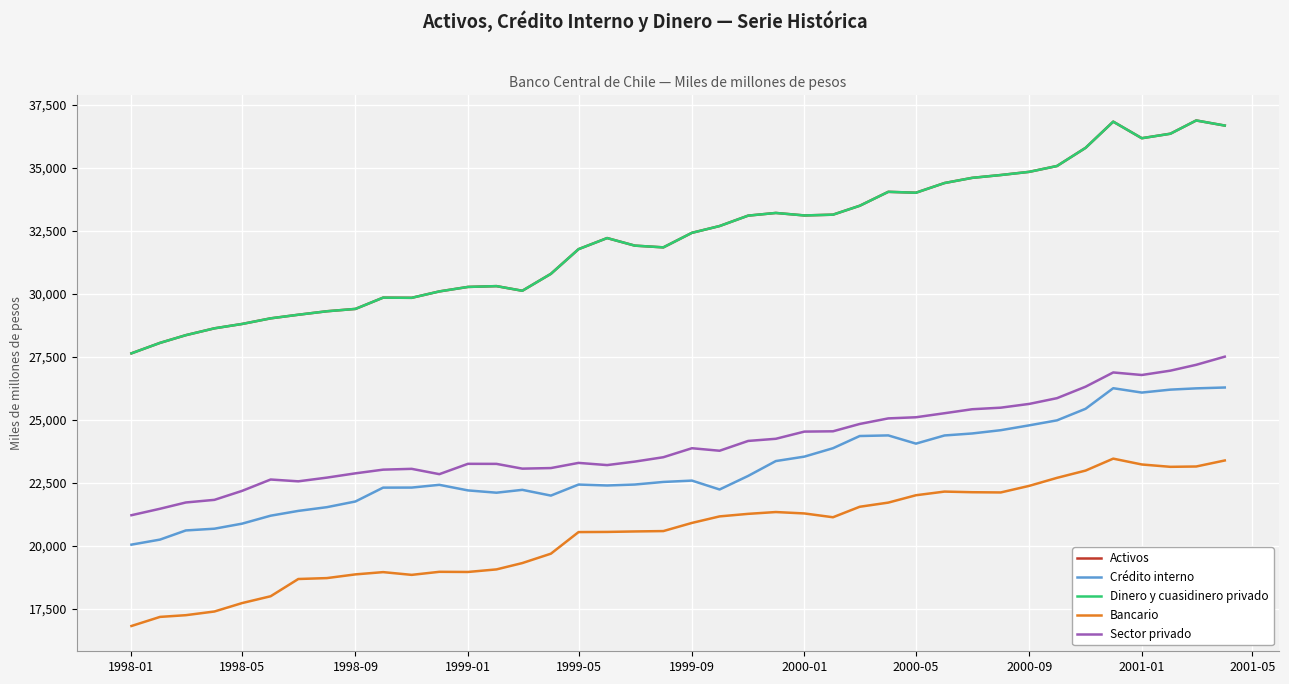

True or false: Sector privado and Dinero y cuasidinero privado cross at least once.

False